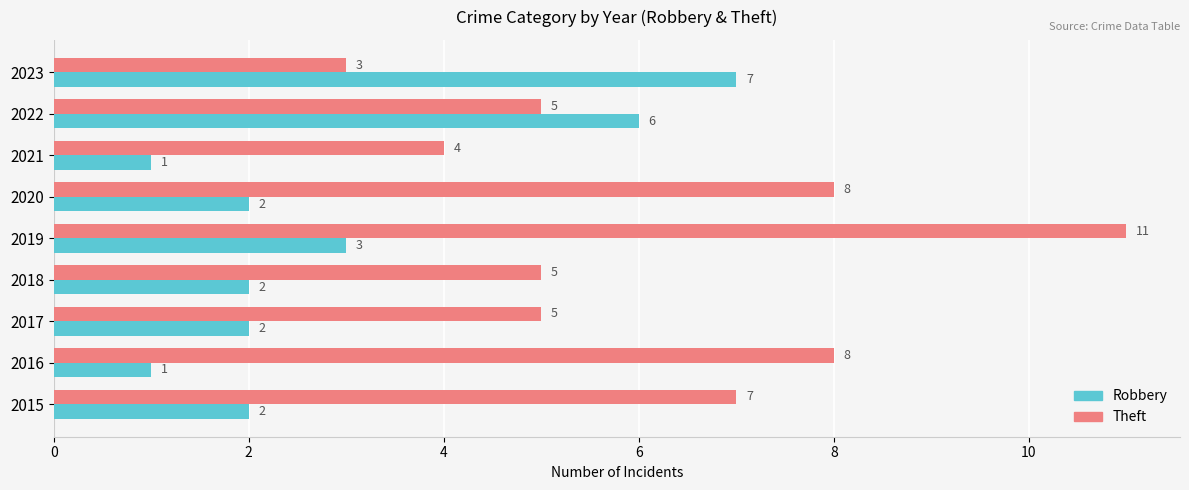

Rank the series by their average value, from lowest to highest.

Robbery, Theft